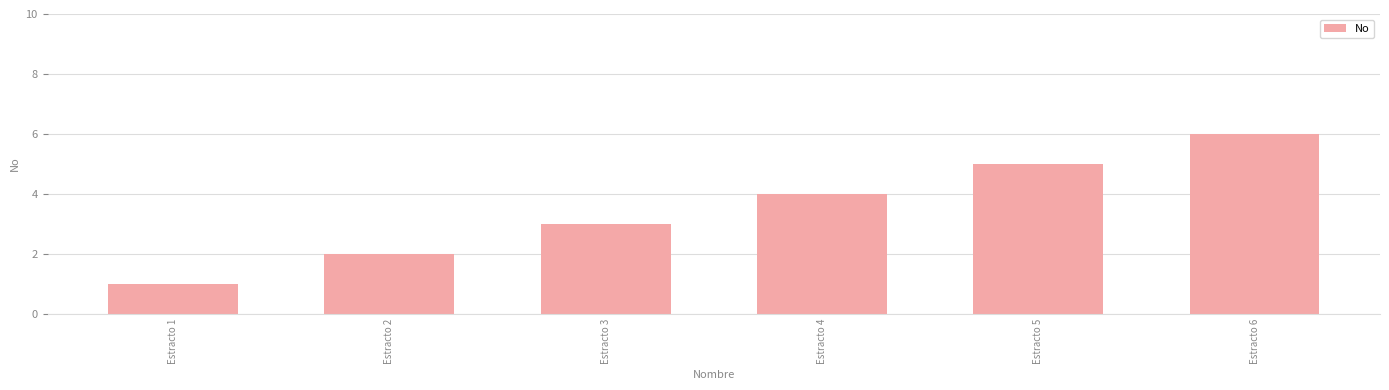

Reading left to right, what are all the values shown in this chart?

Estracto 1=1	Estracto 2=2	Estracto 3=3	Estracto 4=4	Estracto 5=5	Estracto 6=6